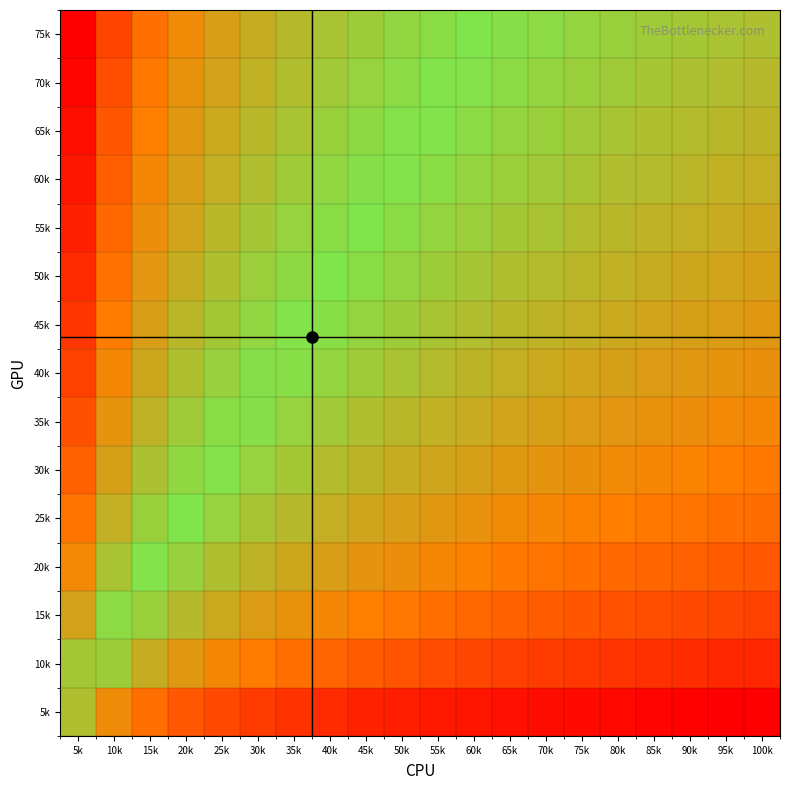

Rank the series by their maximum value, from lowest to highest.

5k, 10k, 15k, 20k, 25k, 30k, 35k, 40k, 45k, 50k, 55k, 60k, 65k, 70k, 75k